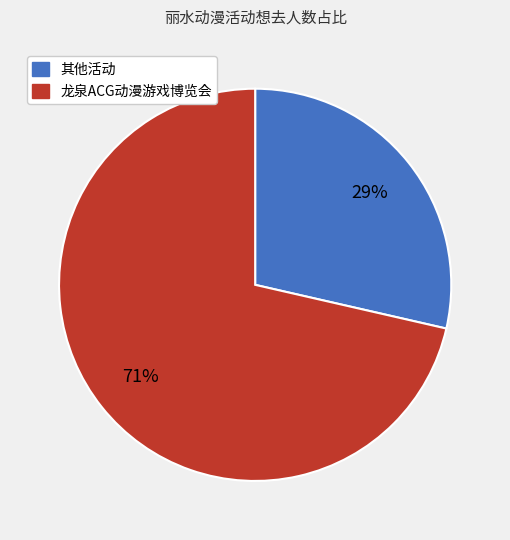

Is there a majority slice in this chart?

Yes